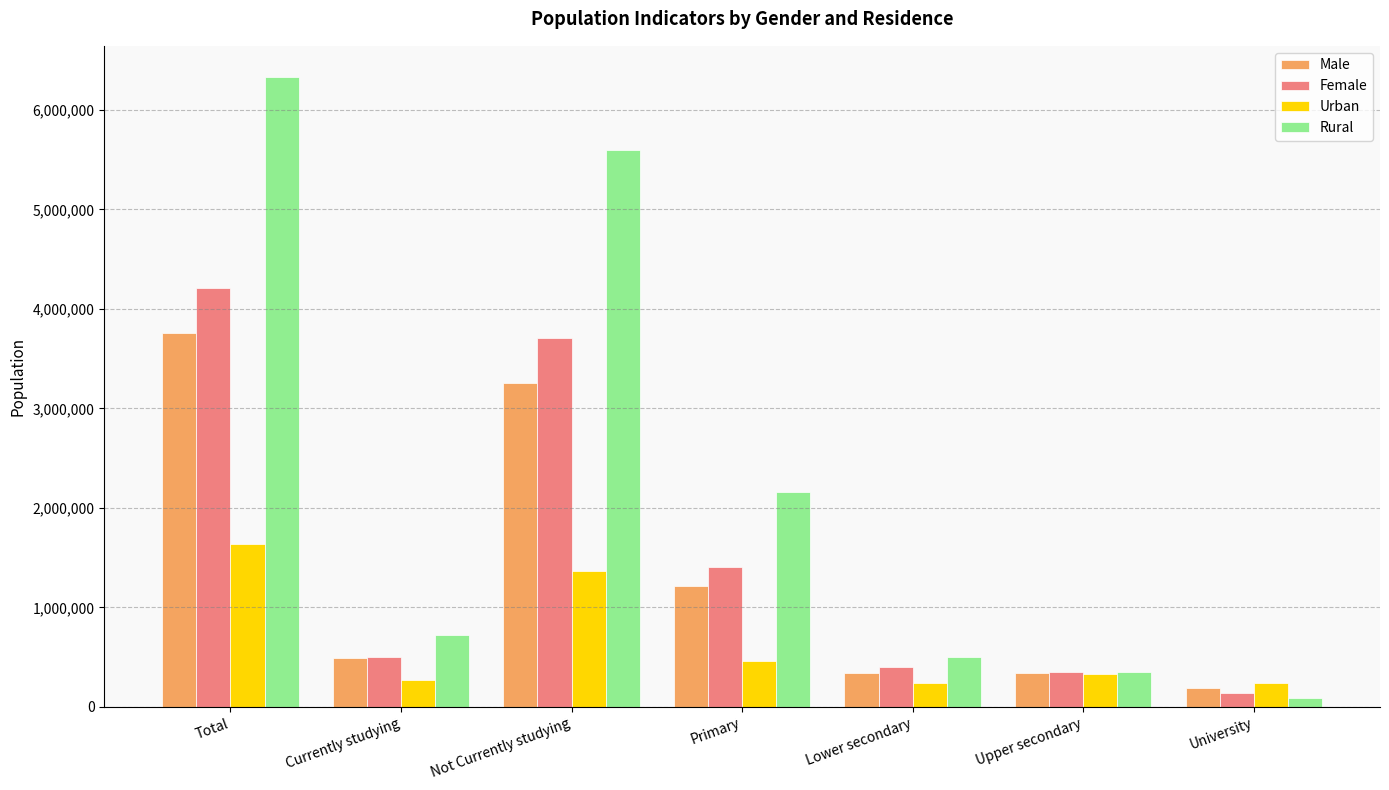

What is the sum of the Urban values at Not Currently studying and Lower secondary?

1614263